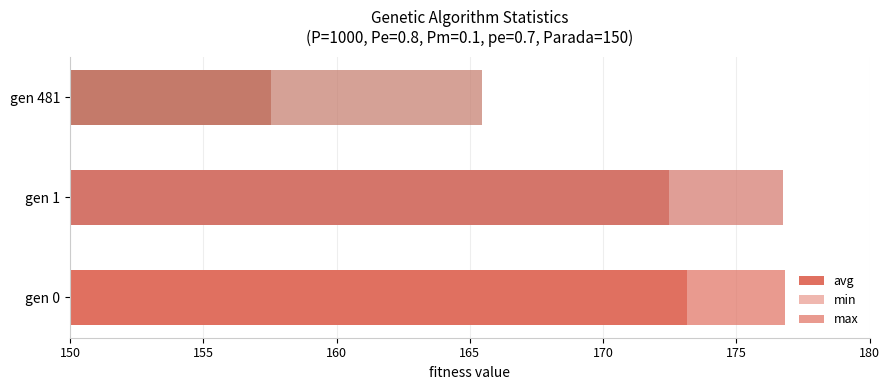

Which series has the largest total across all categories?

max